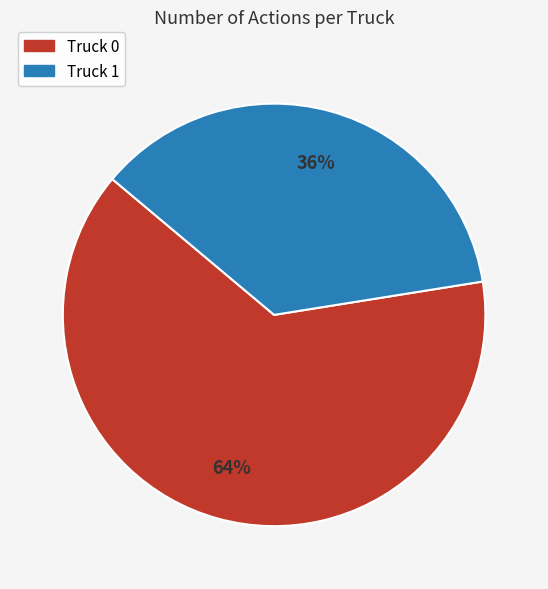

How many slices are in this pie chart?

2